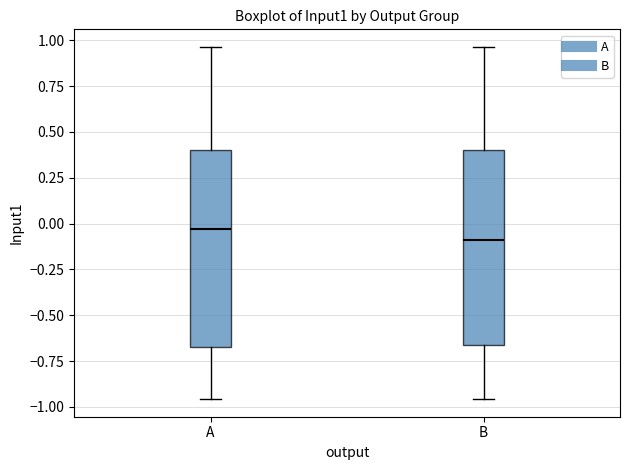

Reading left to right, read every box against the y-axis: the position of its median line, the range the box covers, and the ends of its whiskers. The values are not printed on the chart, so give them approximately, as read against the axis.

A: median -0.05, box -0.65 to 0.40, whiskers -0.95 to 0.95
B: median -0.10, box -0.65 to 0.40, whiskers -0.95 to 0.95